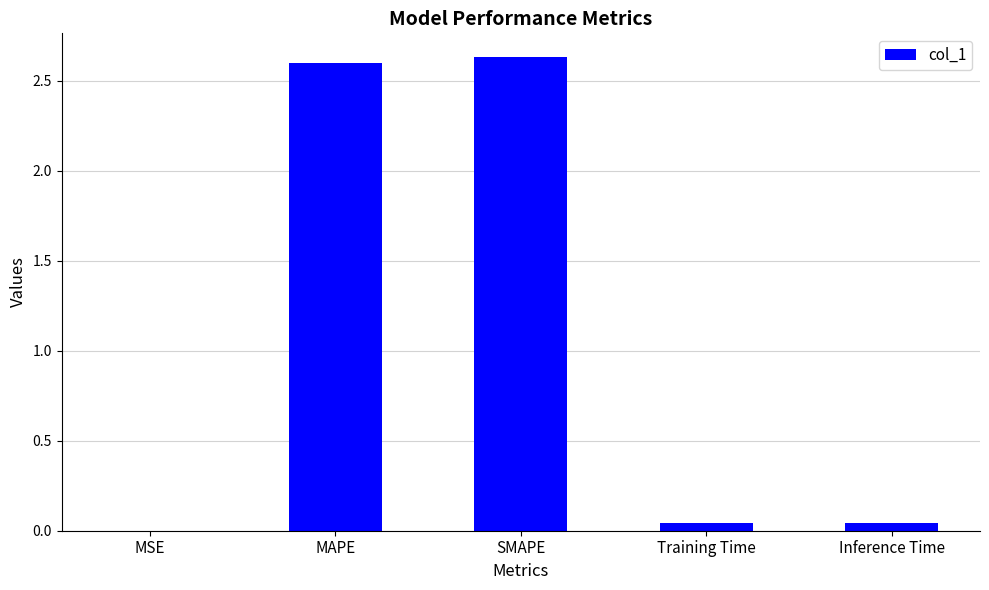

What is the sum of all values?

5.3